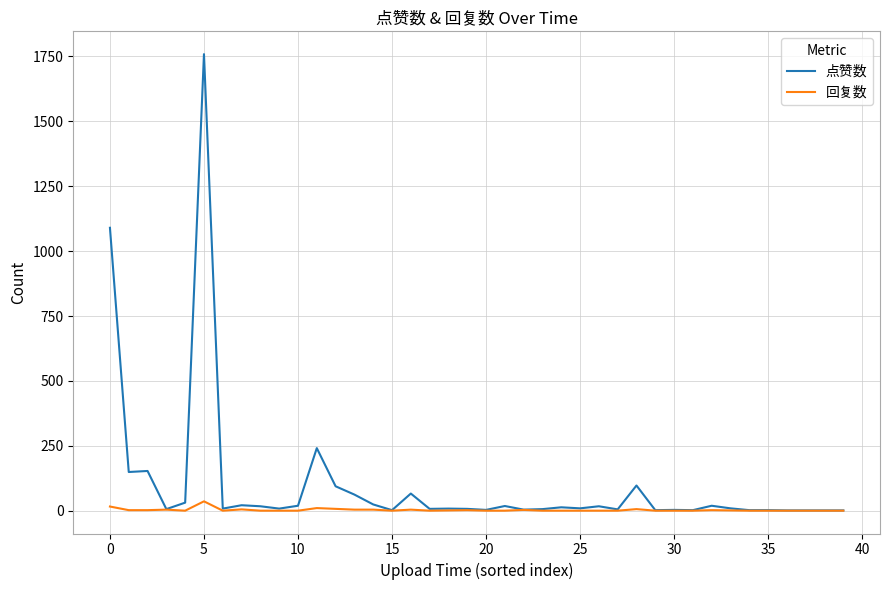

Which series has the largest range (max minus min)?

点赞数